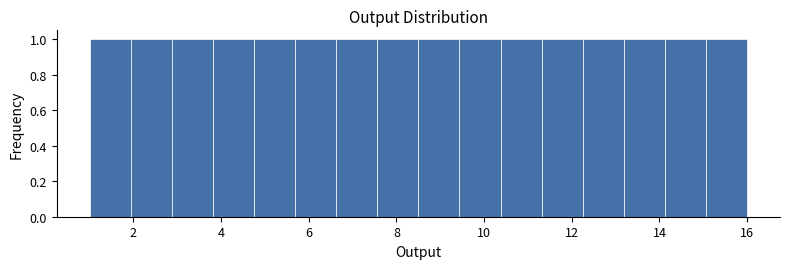

Reading left to right, transcribe this chart: for each bar, give the range it covers on the x-axis and its height. Neither the bar edges nor the heights are printed on the chart, so give them approximately, as read against the axes.

1.0 to 2.0: 1
2.0 to 2.8: 1
2.8 to 3.8: 1
3.8 to 4.8: 1
4.8 to 5.6: 1
5.6 to 6.6: 1
6.6 to 7.6: 1
7.6 to 8.4: 1
8.4 to 9.4: 1
9.4 to 10.4: 1
10.4 to 11.4: 1
11.4 to 12.2: 1
12.2 to 13.2: 1
13.2 to 14.2: 1
14.2 to 15.0: 1
15.0 to 16.0: 1